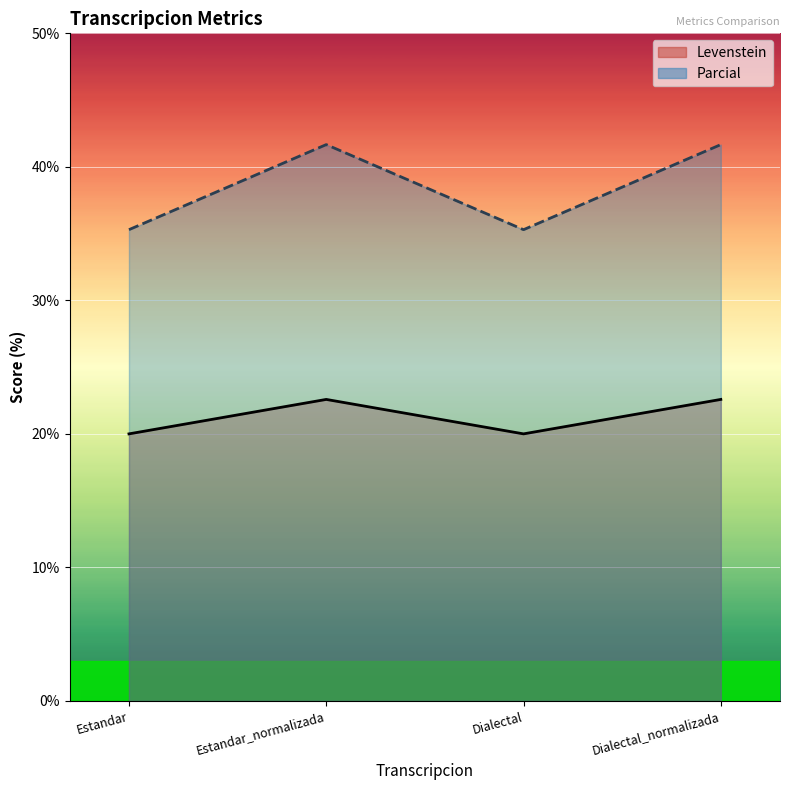

What is the difference between the maximum and minimum values in the Parcial series?

6.4